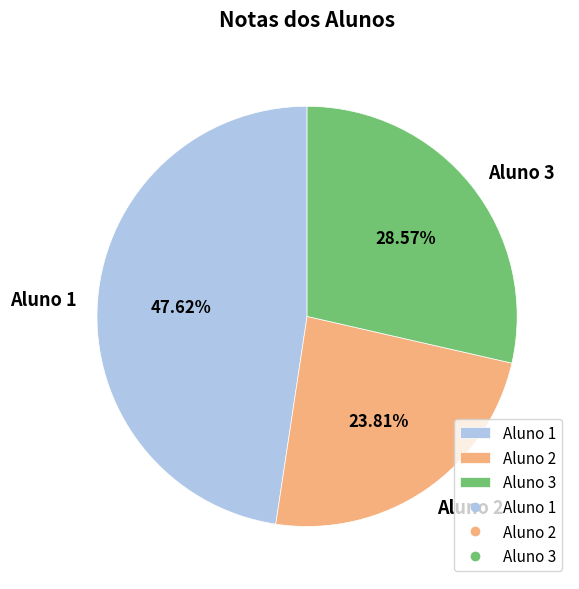

To the nearest percent, what is the difference between the largest and smallest slice percentages?

24%